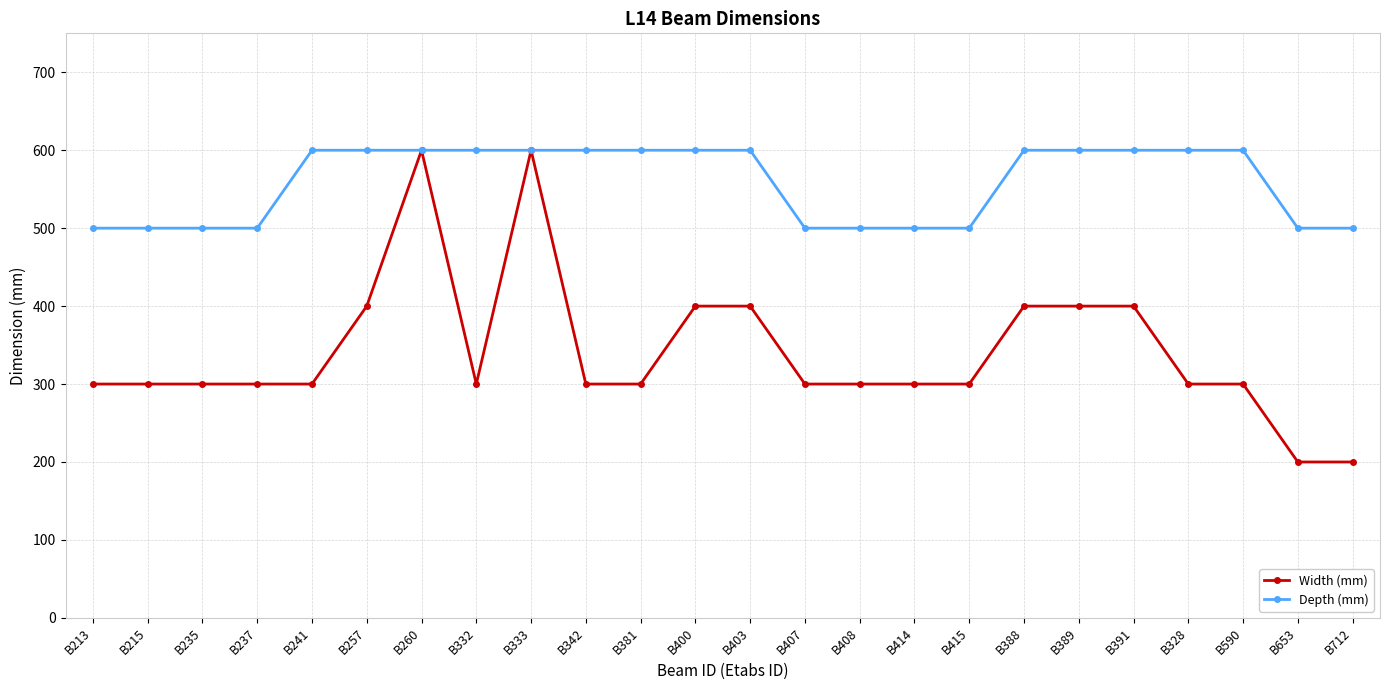

What is the highest value of the Depth (mm) series?

600